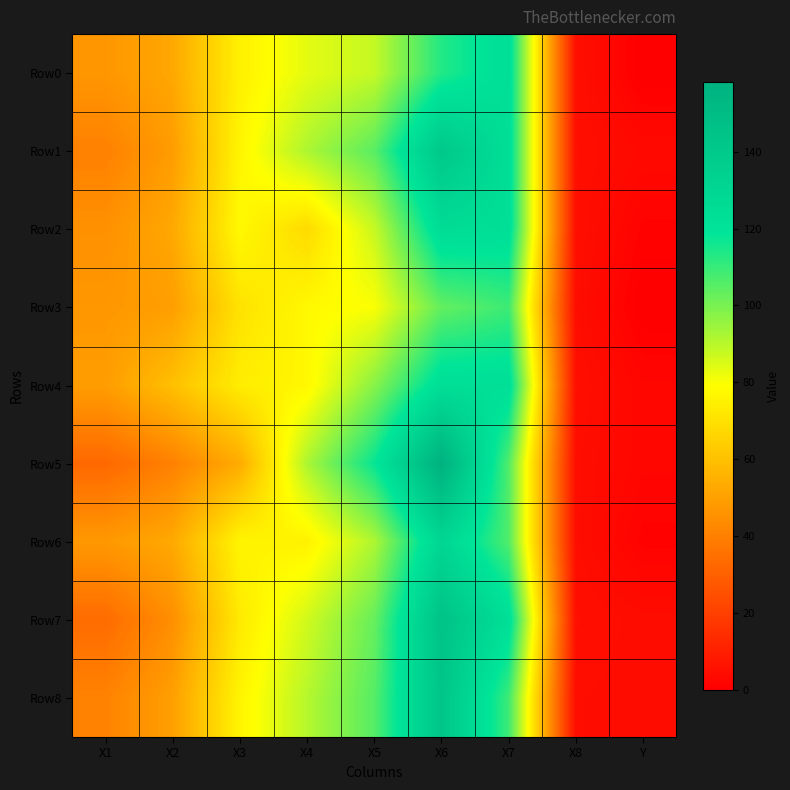

Rank the series at X6 from highest to lowest value.

Row5, Row7, Row8, Row1, Row6, Row2, Row4, Row0, Row3